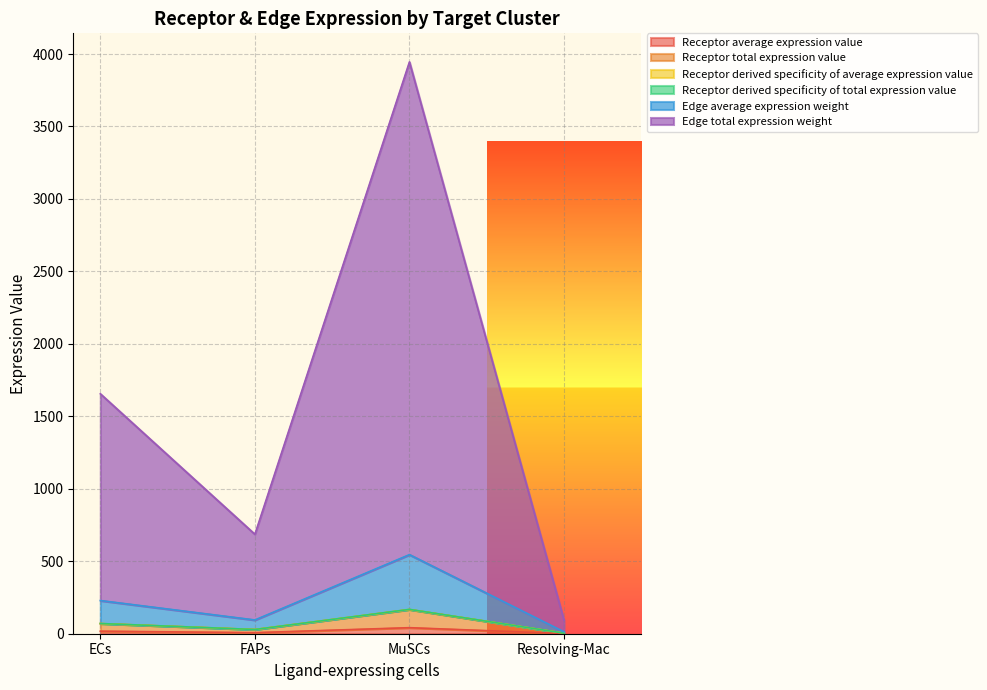

How many lines are shown in the chart?

6